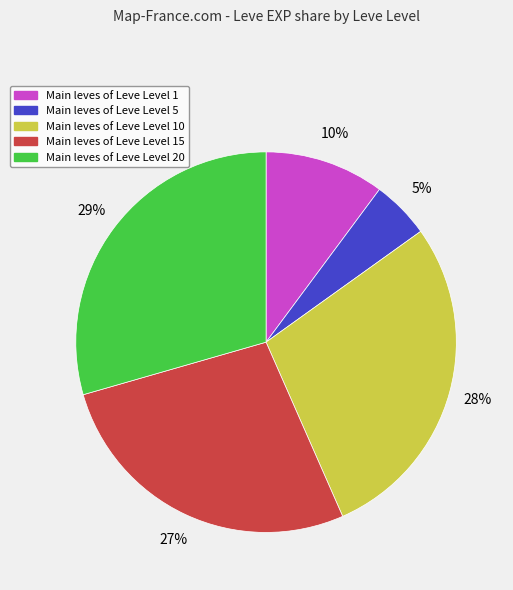

Is there any slice that represents more than half of the pie?

No